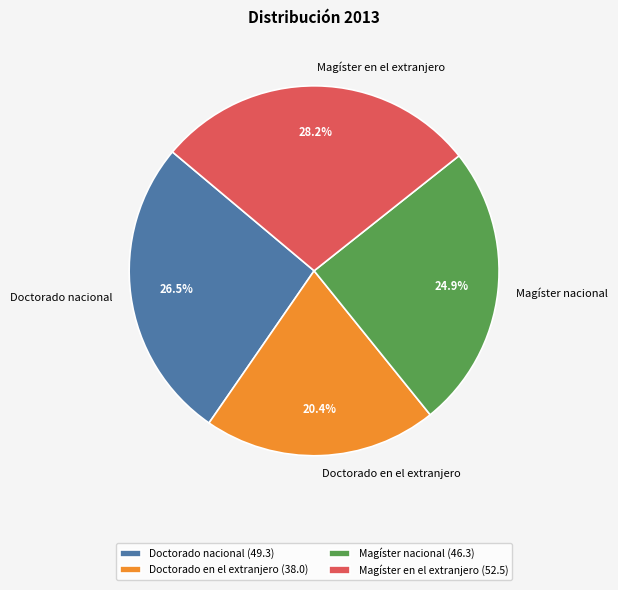

Which has a higher value, Doctorado nacional or Doctorado en el extranjero?

Doctorado nacional